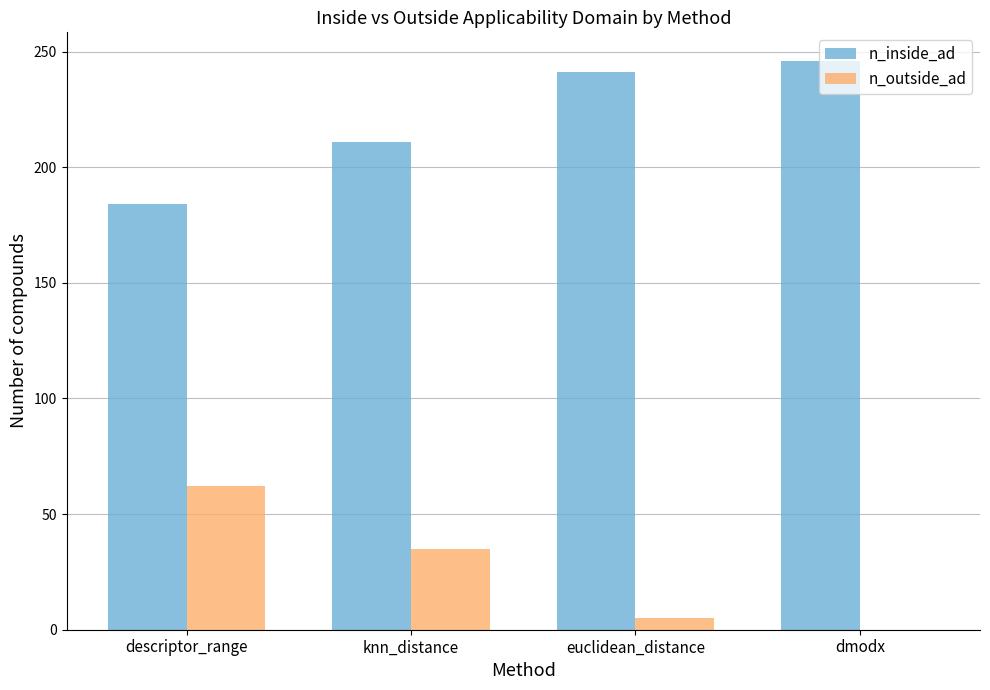

What is the total value across all series at knn_distance?

246